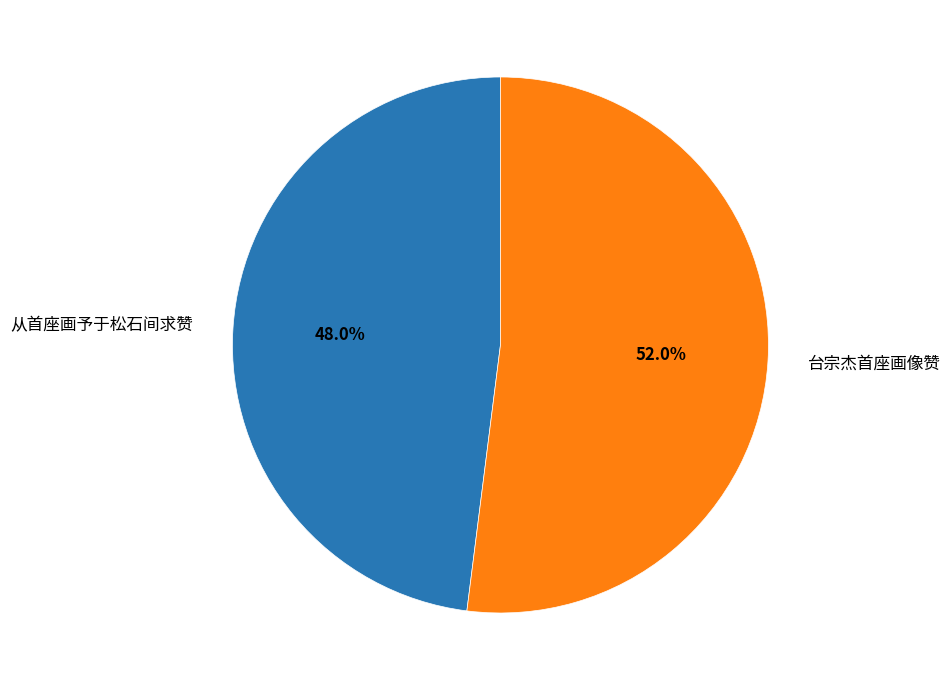

Approximately how many times larger is the value at 台宗杰首座画像赞 compared to 从首座画予于松石间求赞?

1.1